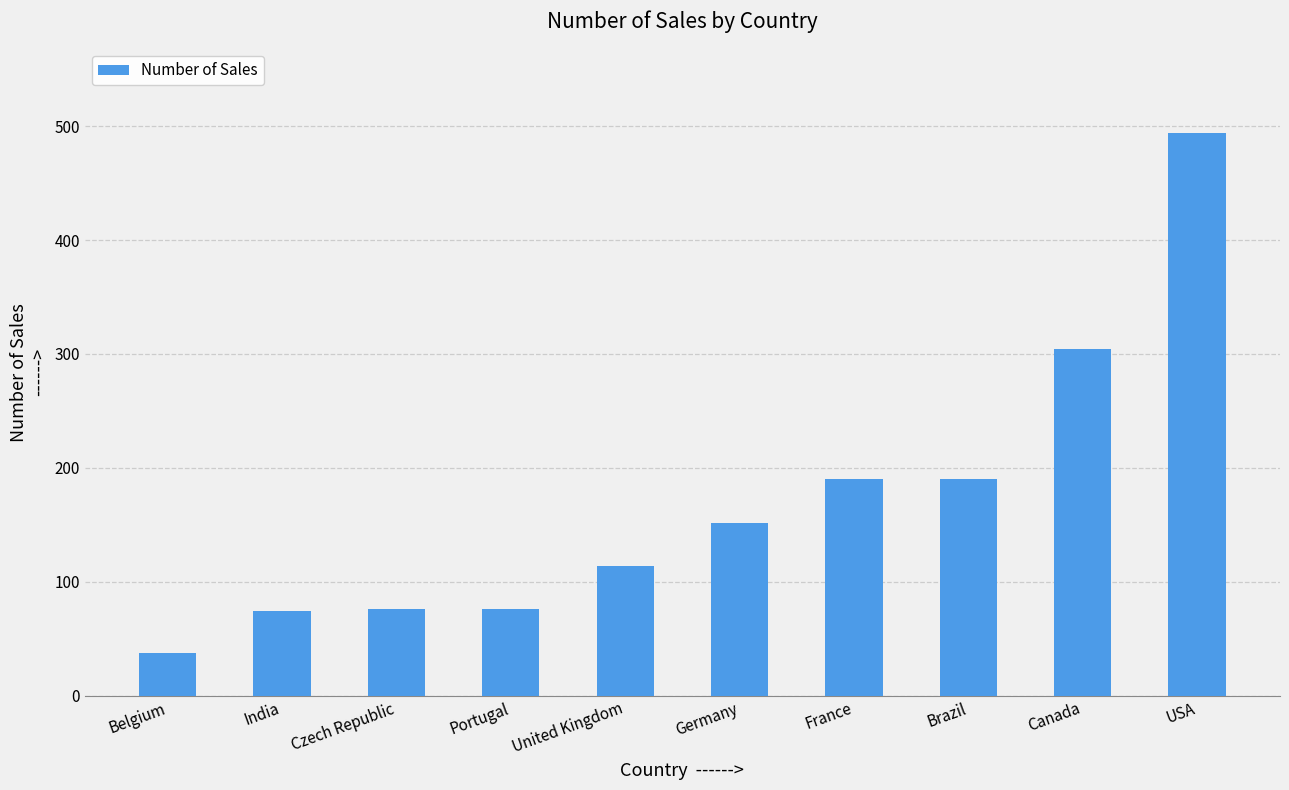

Between Belgium and France, which is larger?

France